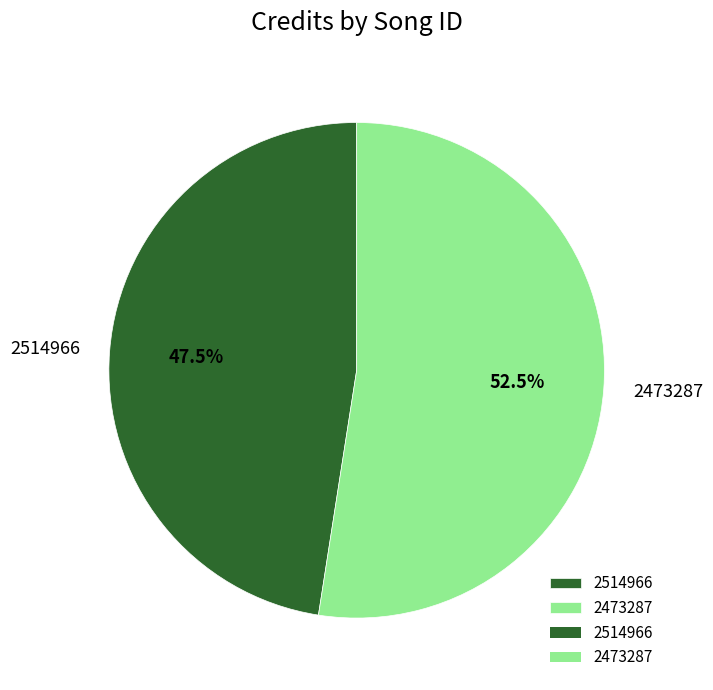

Combined, what portion of the pie is 2514966 and 2473287?

100.0%